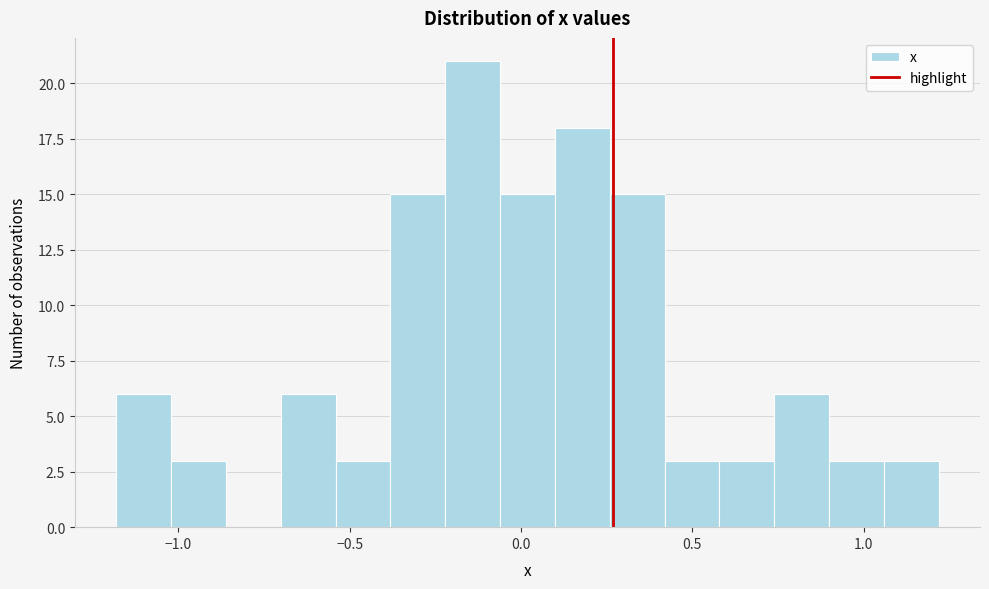

Around what value on the x-axis is the tallest bar? Give the approximate position of its centre, as read against the axis.

-0.15